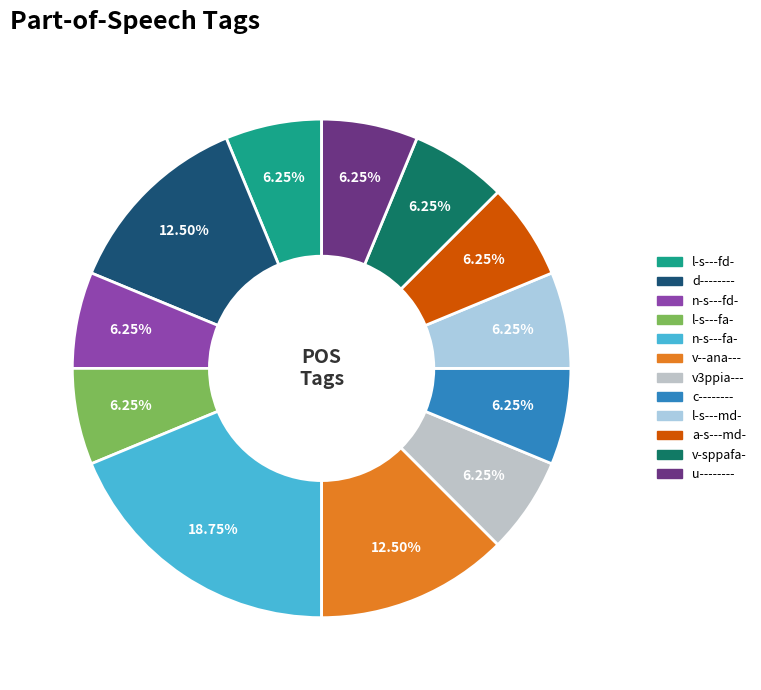

How many segments does this pie chart have?

12